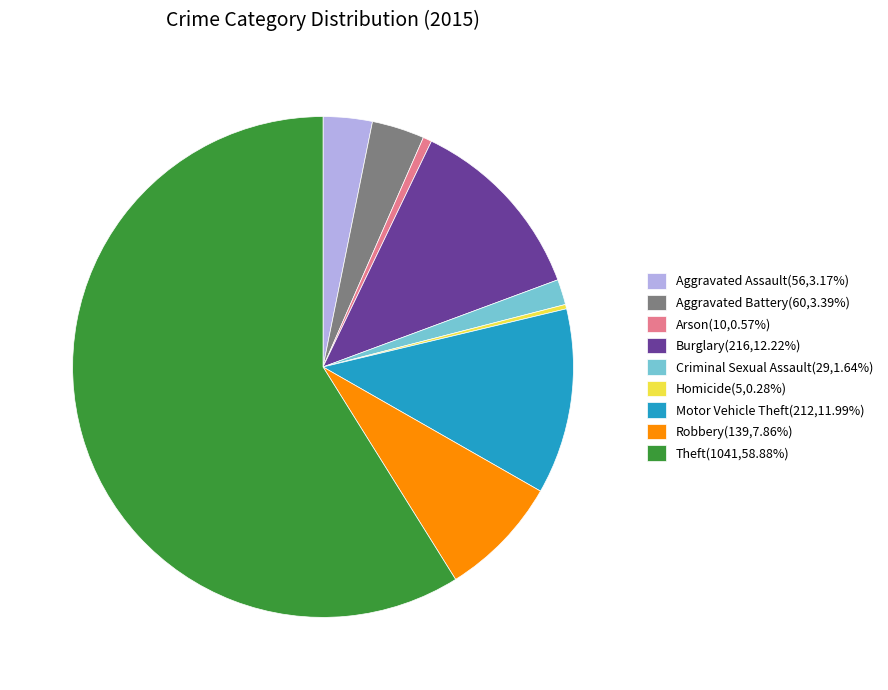

Combined, do Aggravated Battery(60,3.39%) and Aggravated Assault(56,3.17%) account for over 50%?

No